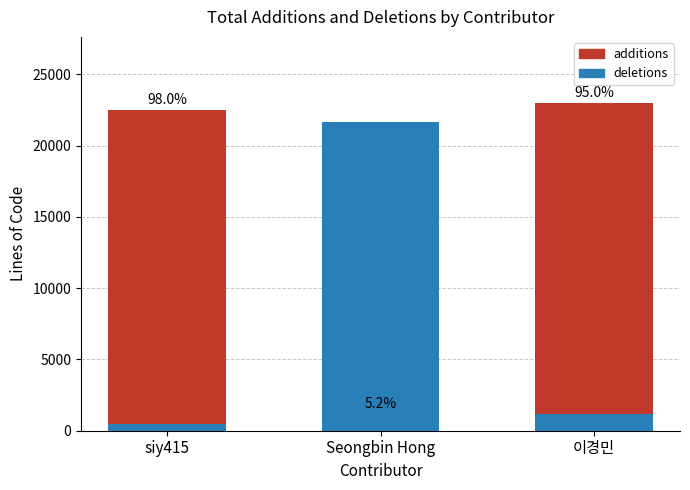

Which has a higher value, 이경민 or siy415?

이경민